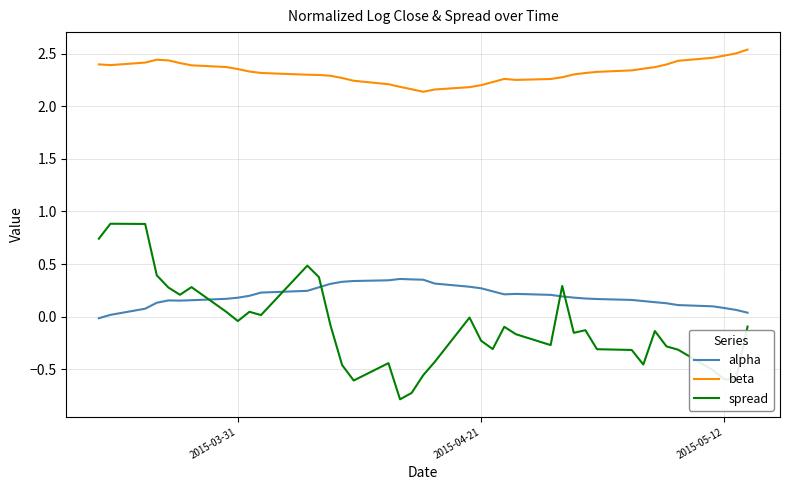

Is this an area chart (filled region under the line)?

No